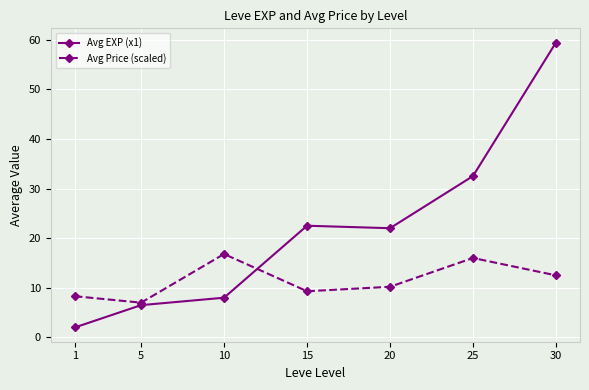

Reading left to right, transcribe all the data shown in this chart.

Avg EXP (x1): 2.0	6.5	8.0	22.5	22.0	32.5	59.4
Avg Price (scaled): 8.3	7.0	16.8	9.3	10.2	16.0	12.5